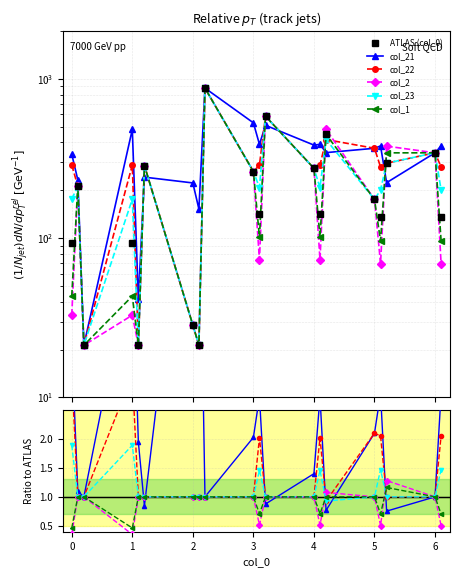

True or false: col_1 and ATLAS (col_0) cross at least once.

False